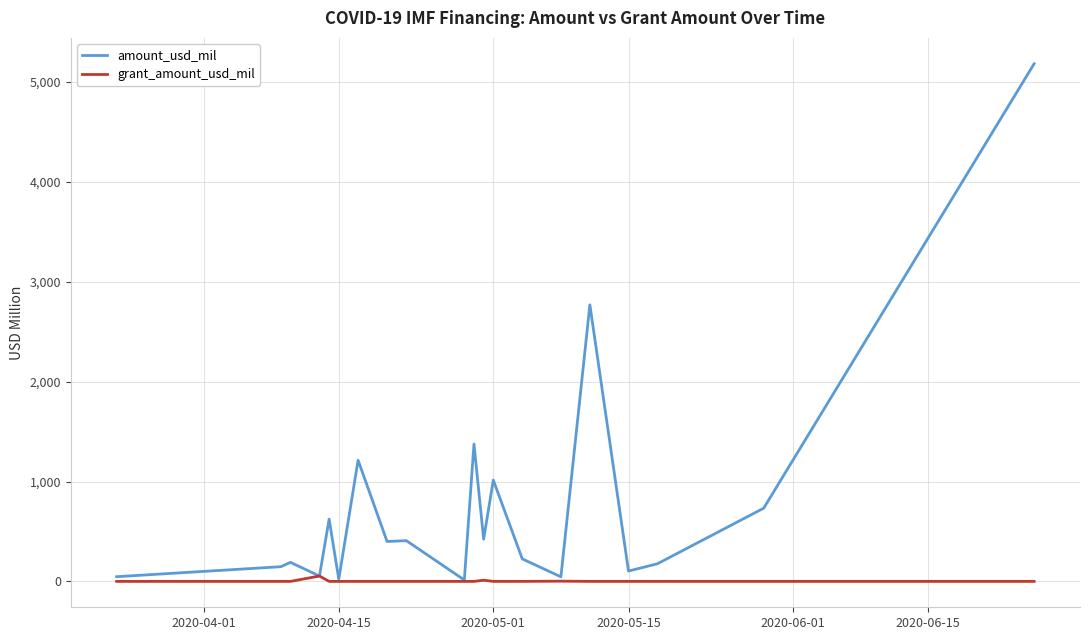

Which series has the widest spread of values?

amount_usd_mil